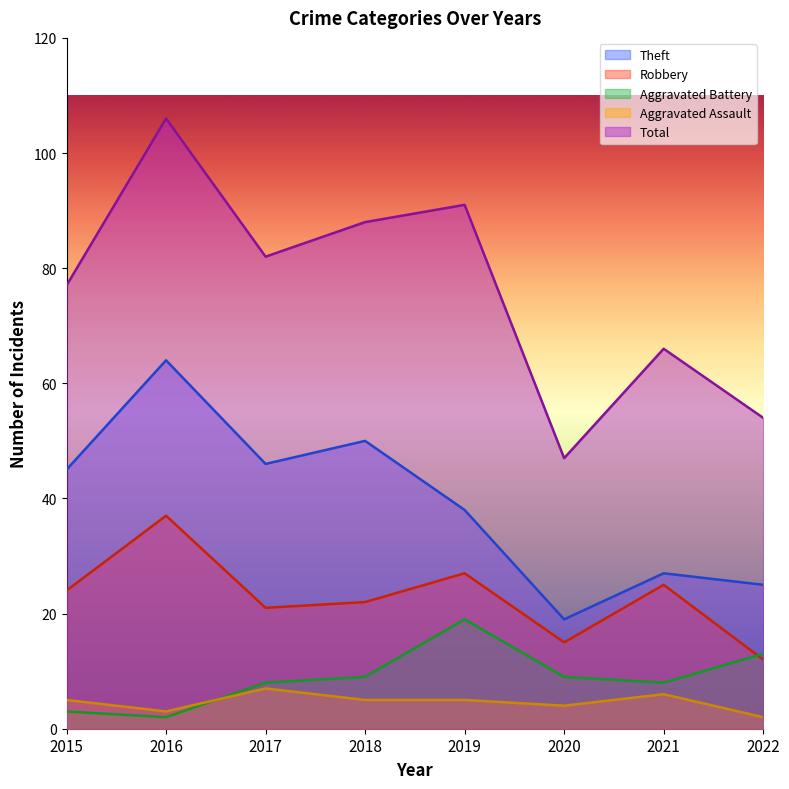

Between 2022 and 2021, which is larger?

2021